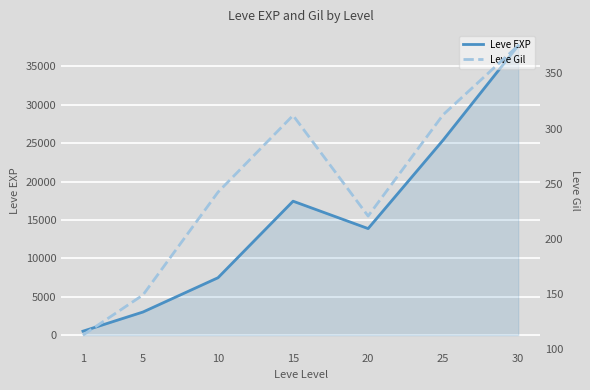

Reading left to right, list all the values displayed in this chart.

Leve EXP: 510.2	3008.3	7475.0	17445.0	13876.7	25410.0	37715.0
Leve Gil: 113.0	149.3	242.5	312.0	220.8	312.7	375.2